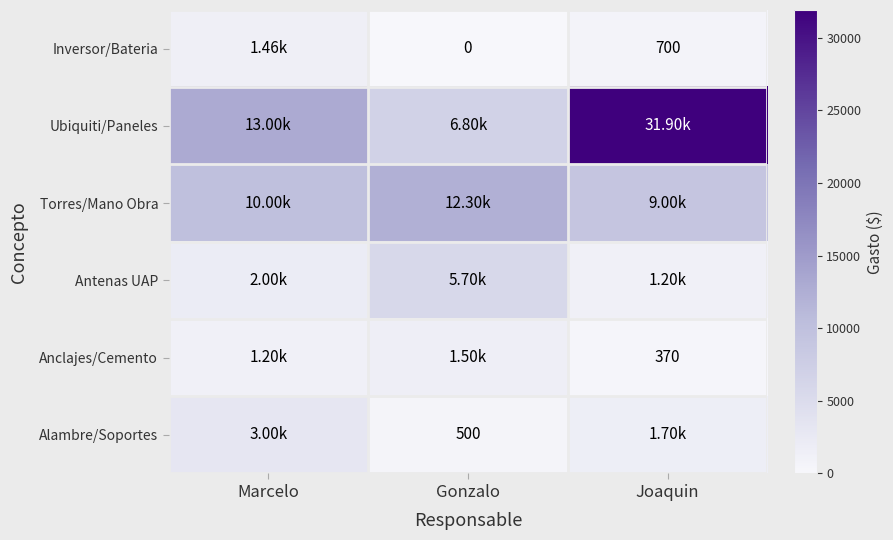

At which category is the sum across all series the highest?

Joaquin